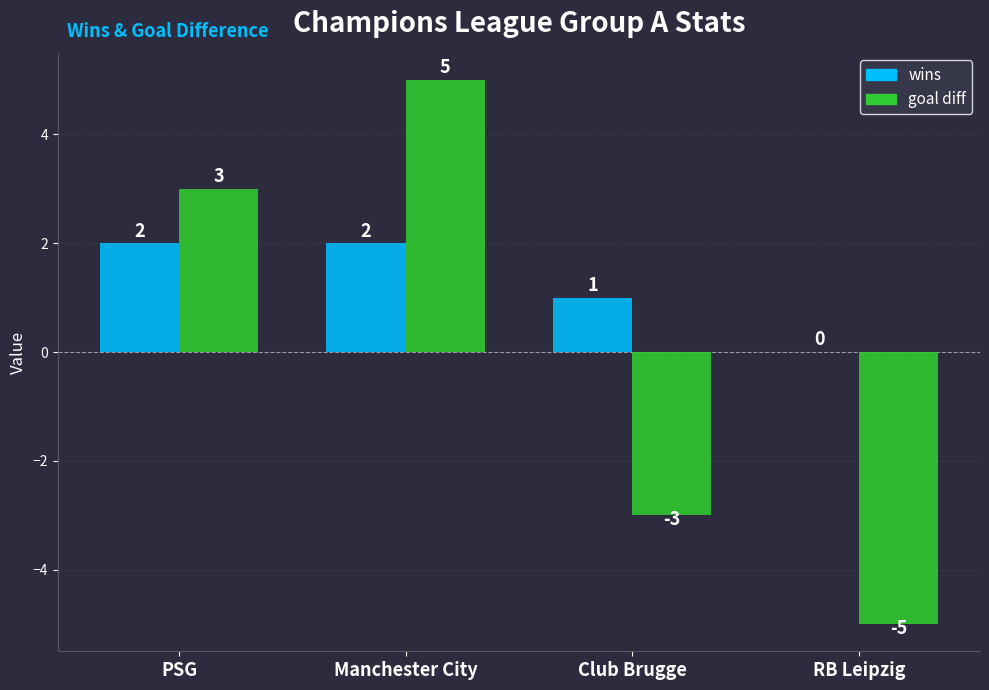

What is the highest value of the goal diff series?

5